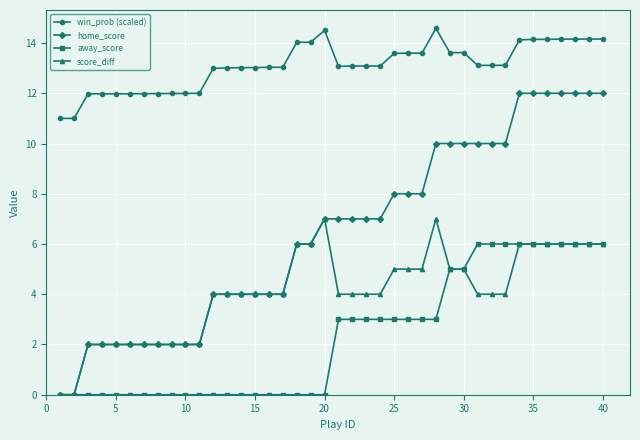

Rank the series by their maximum value, from highest to lowest.

win_prob (scaled), home_score, score_diff, away_score